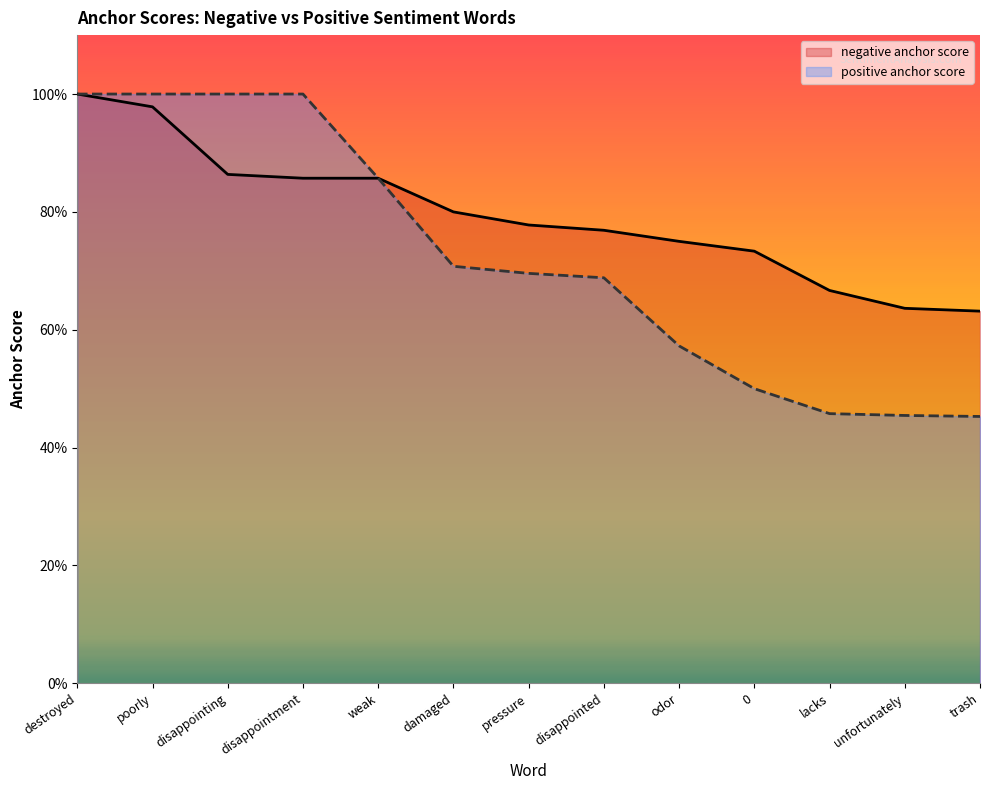

Rank the categories by positive anchor score value from lowest to highest.

trash, unfortunately, lacks, 0, odor, disappointed, pressure, damaged, weak, destroyed, poorly, disappointing, disappointment